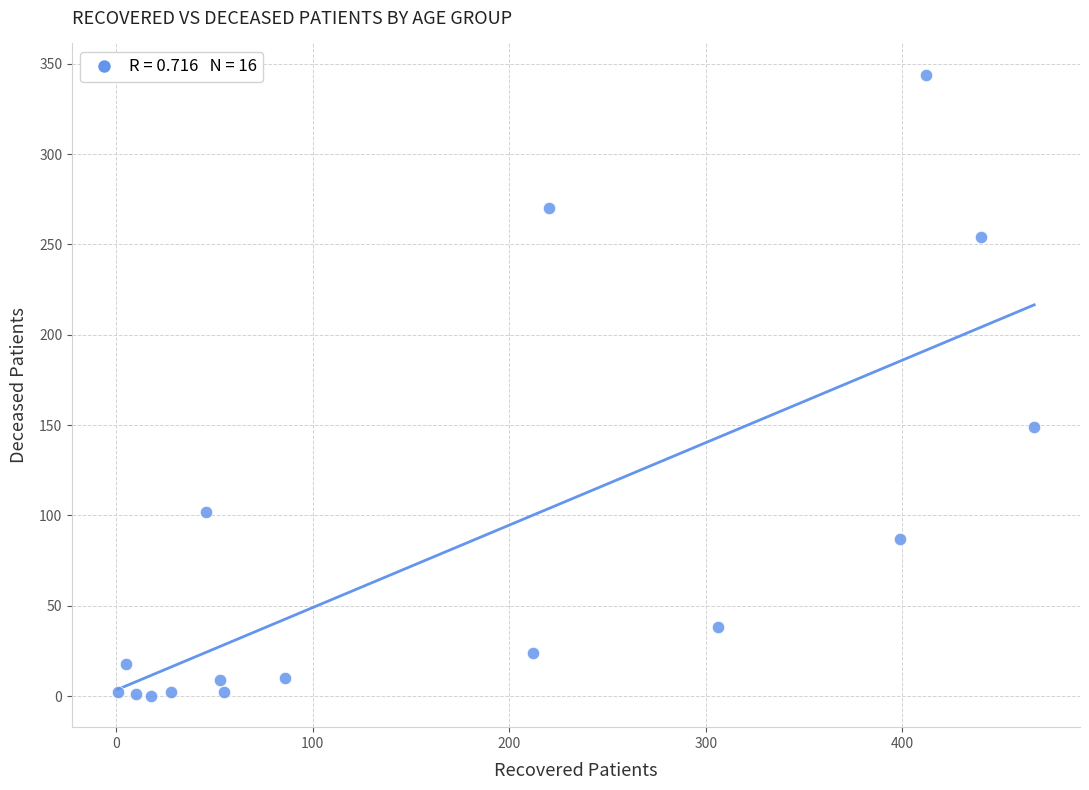

What is the range of Y values (max minus min)?

344